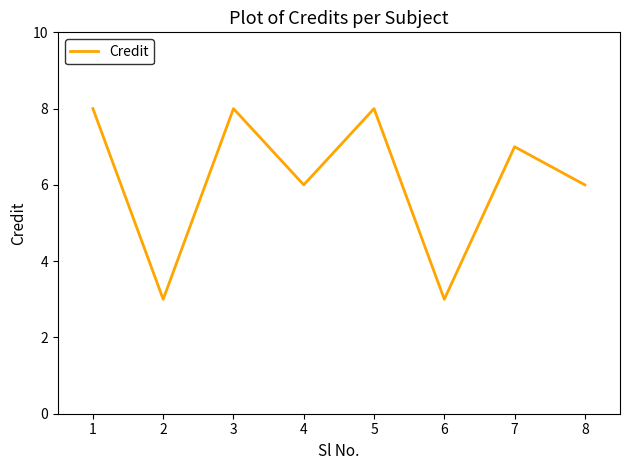

What is the change in value from 5 to 6?

-5